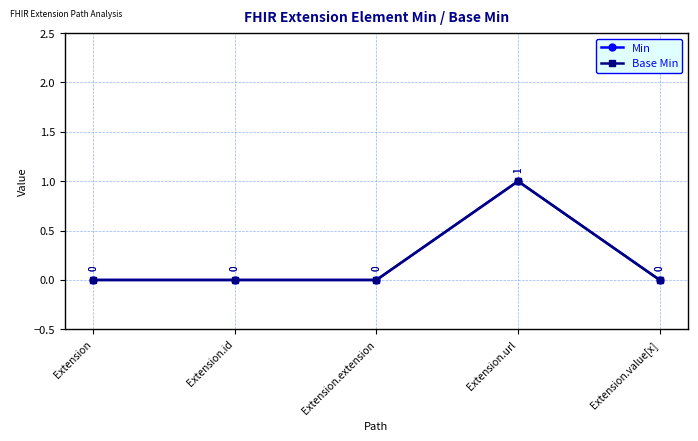

True or false: Base Min and Min intersect in this chart.

False